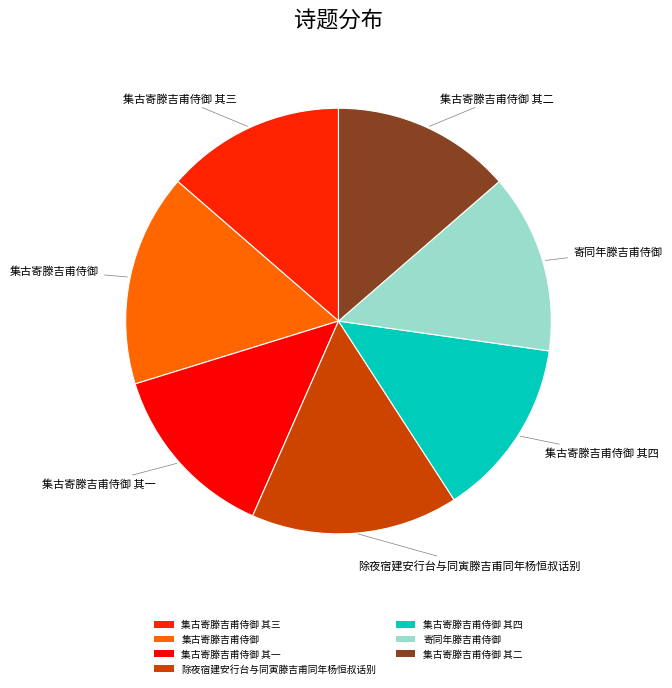

Count the number of slices in the pie.

7